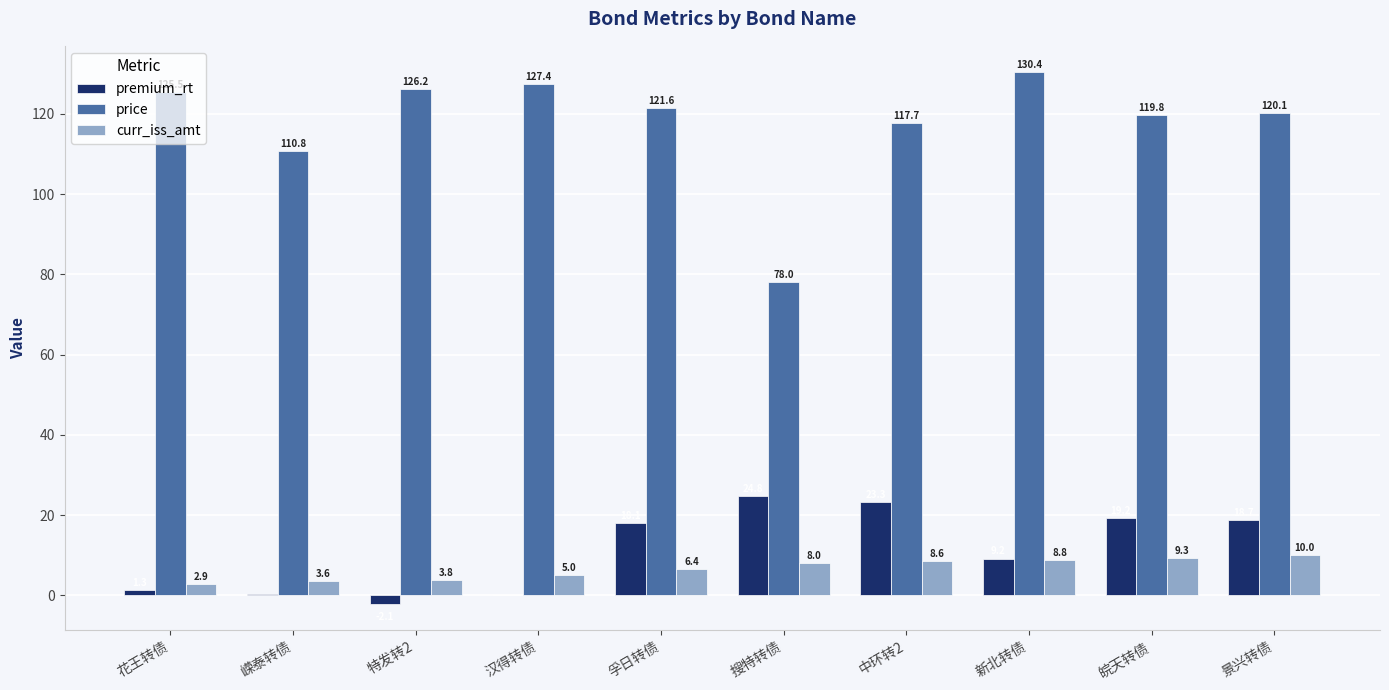

Between 新北转债 and 皖天转债, which series saw the biggest shift?

price